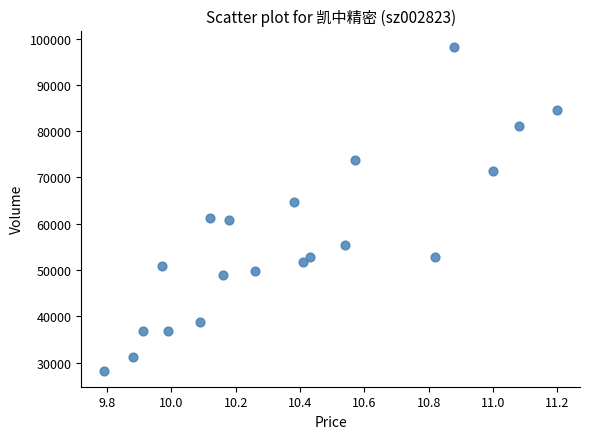

What is the range of Y values (max minus min)?

69953